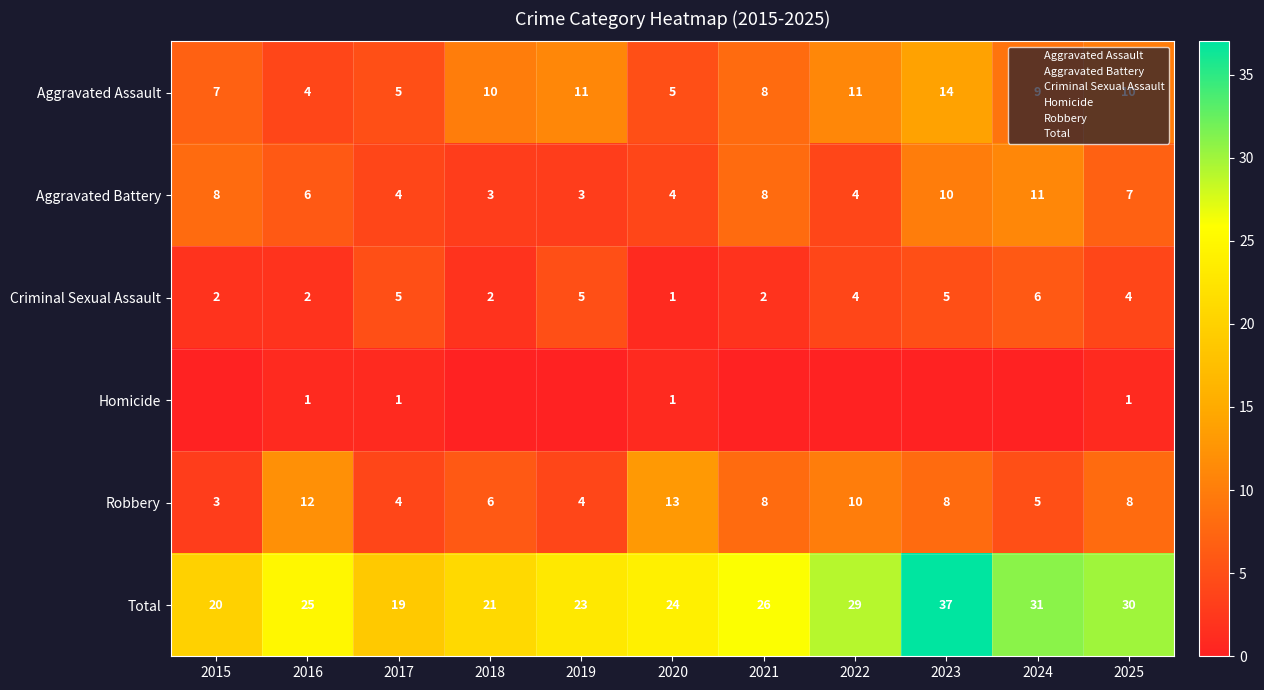

Which category has the highest value in the Total series?

2023